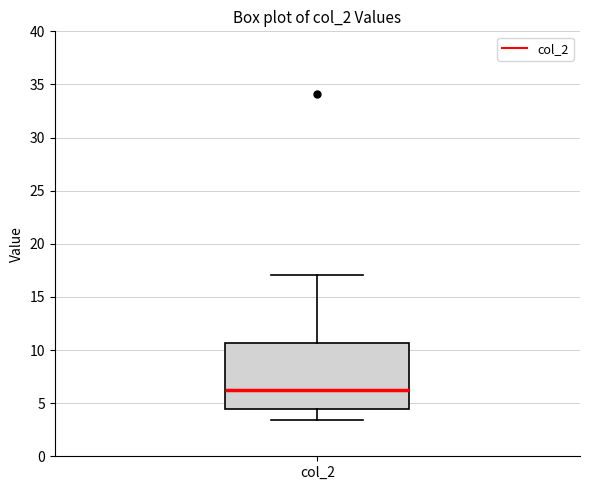

Transcribe this box plot: give where the median line is, the range the box spans, and where the two whiskers end, as read against the y-axis. The values are not printed on the chart, so give them approximately, as read against the axis.

median 6.5, box 4.5 to 10.5, whiskers 3.5 to 17.0